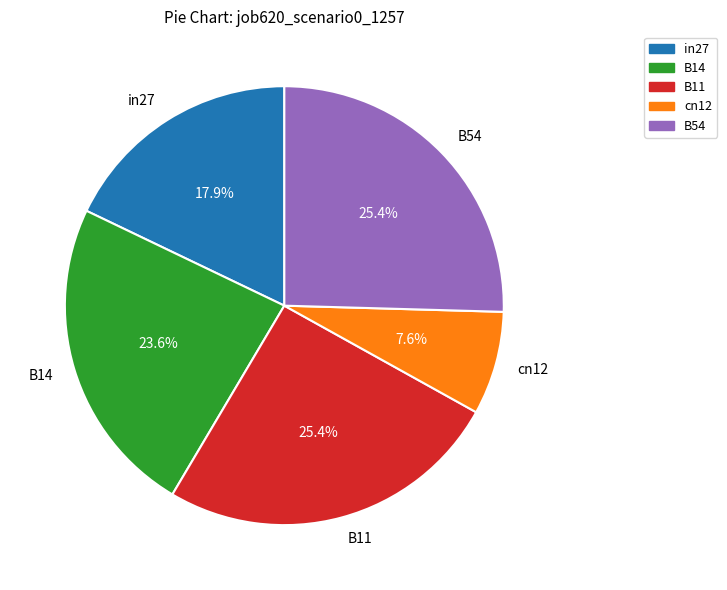

Is it true that B14 is 24% of the pie?

True